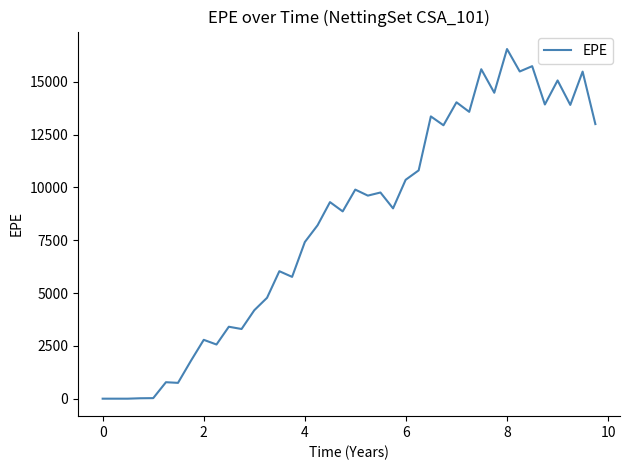

Does the chart have visible grid lines?

No